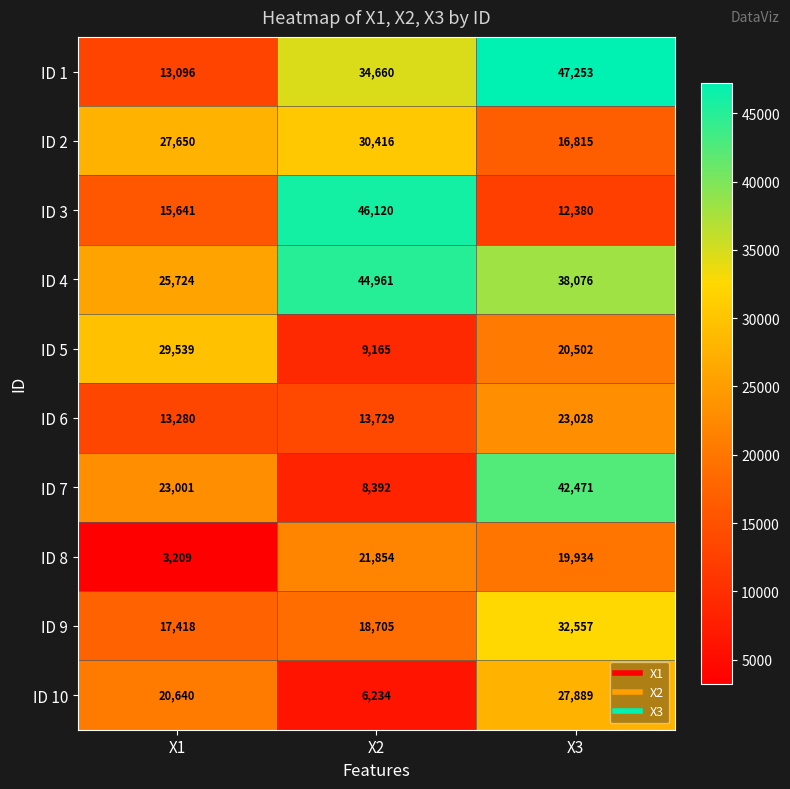

Which series has the widest spread of values?

ID 1